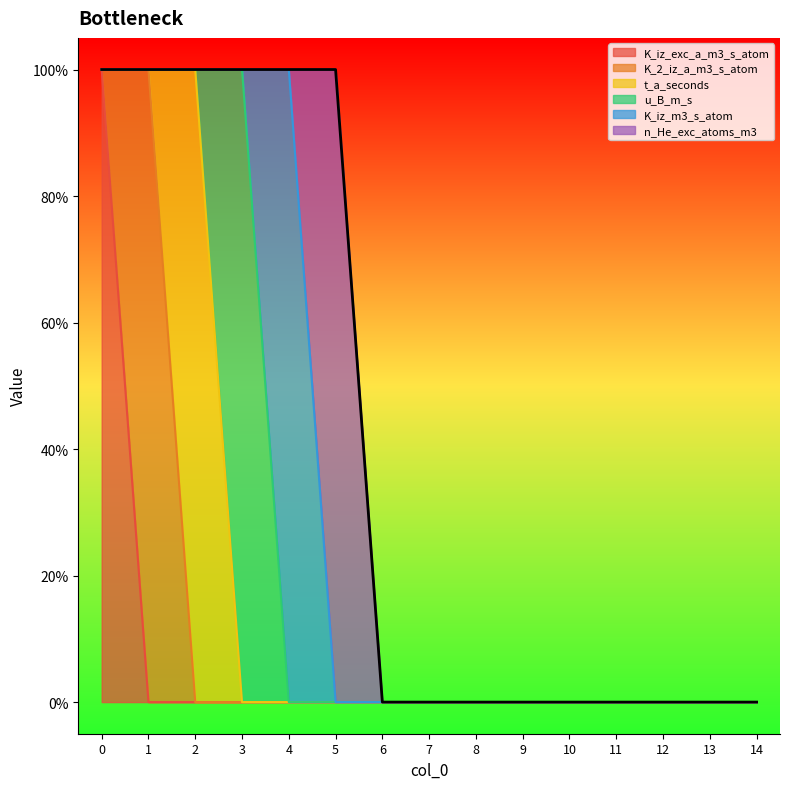

Where do t_a_seconds and K_2_iz_a_m3_s_atom first cross each other?

1 and 2